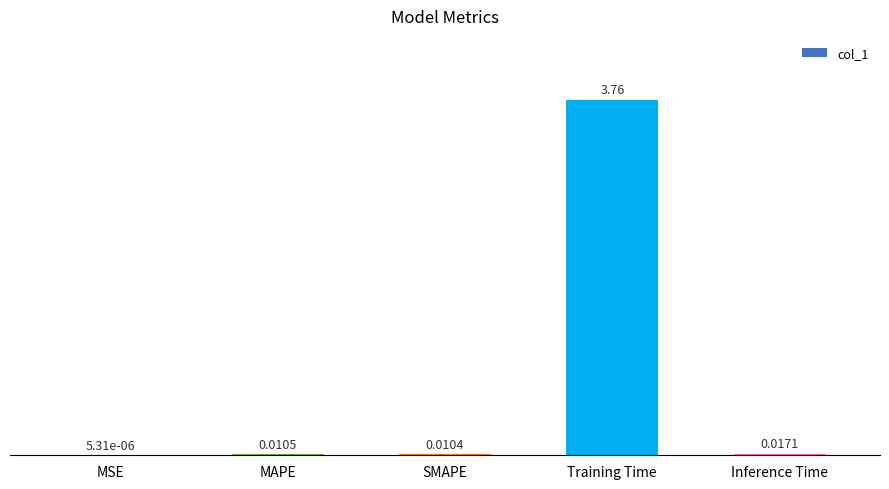

Does the chart contain stacked bars?

No